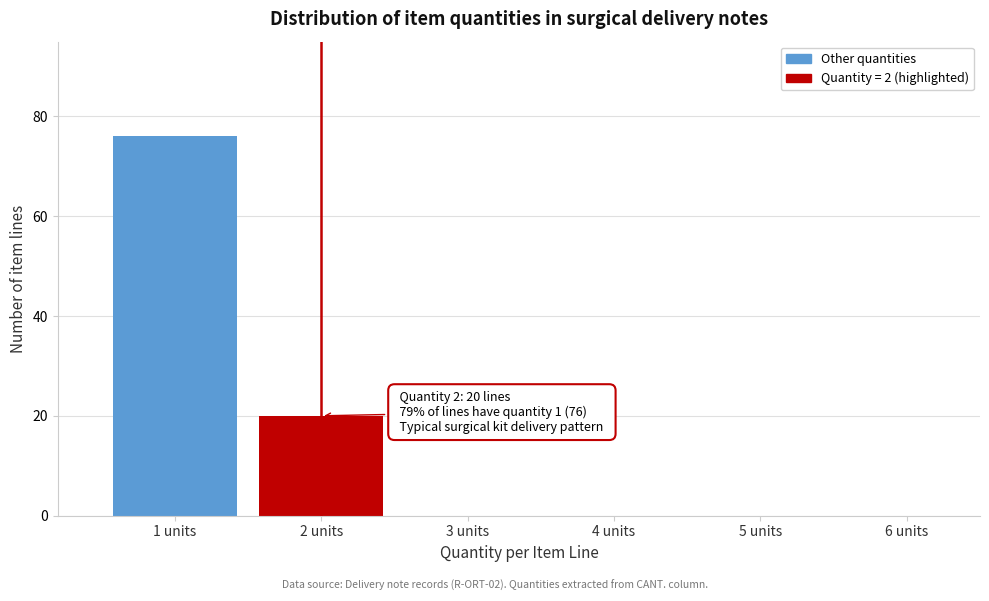

Reading left to right, what are all the values shown in this chart?

1 units=76	2 units=20	3 units=0	4 units=0	5 units=0	6 units=0